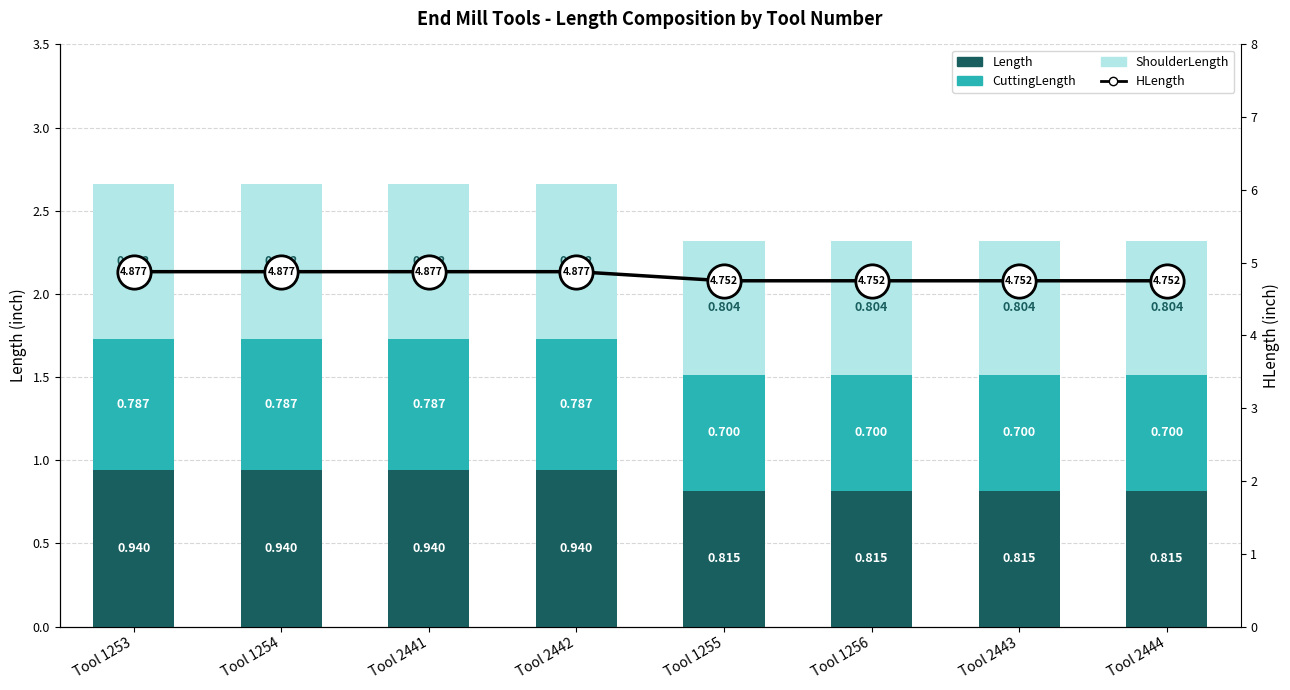

List the series in order of their peak value, lowest first.

CuttingLength, ShoulderLength, Length, HLength